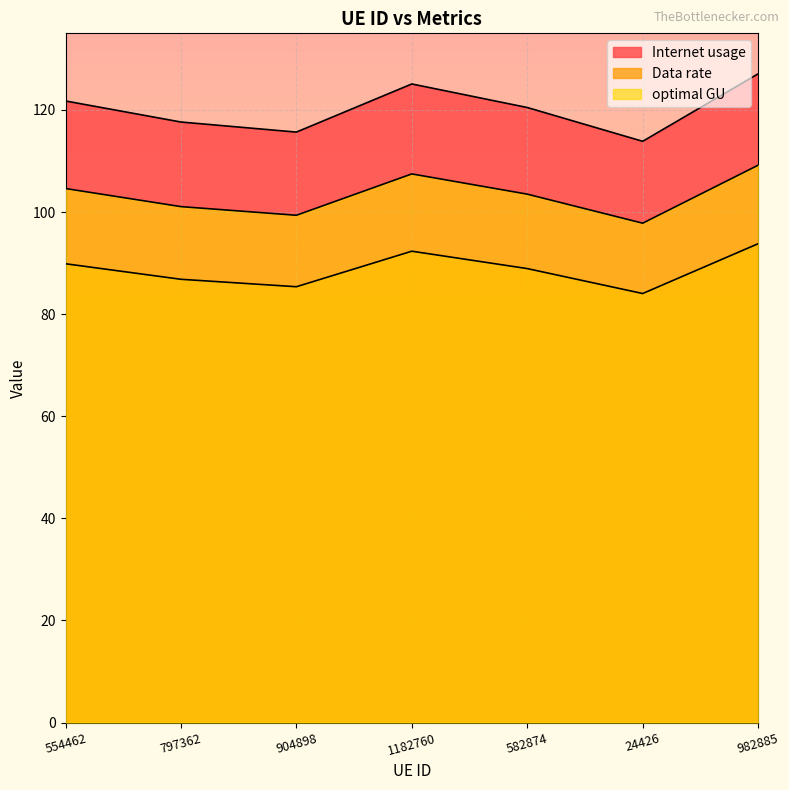

What is the value of the optimal GU point at the 2nd from the left?

101.1